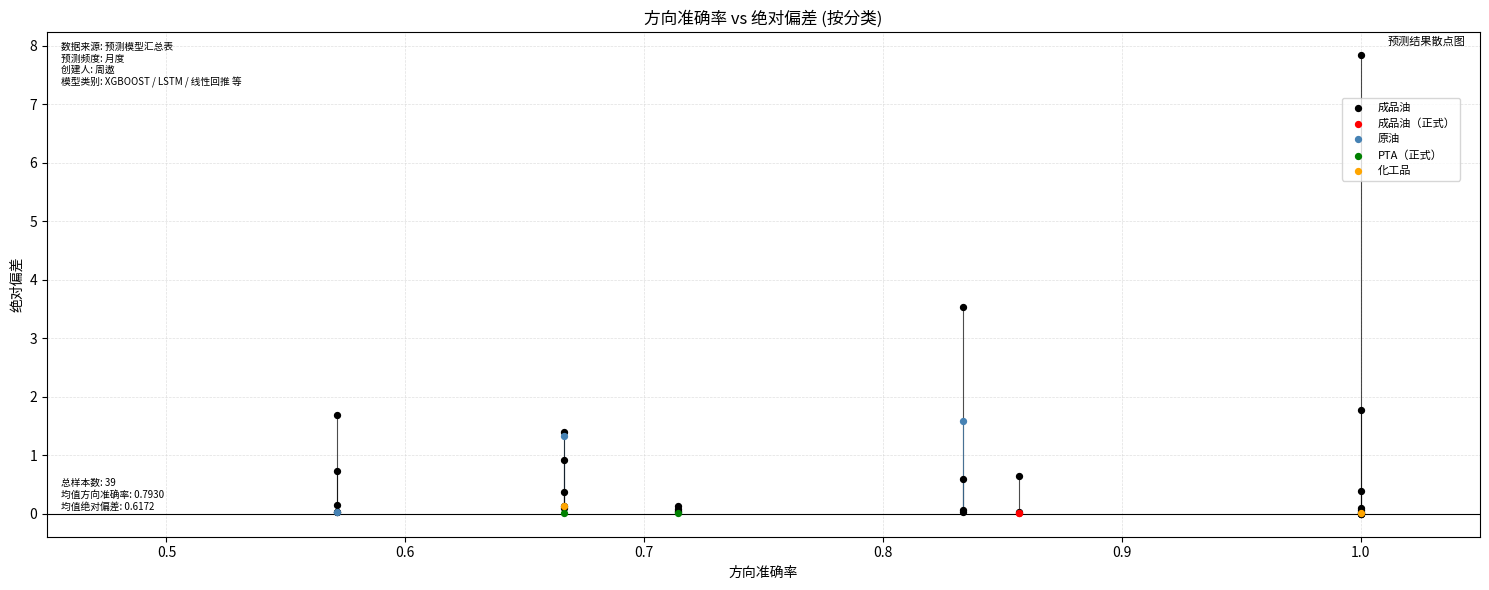

Which series contains the highest Y value?

成品油